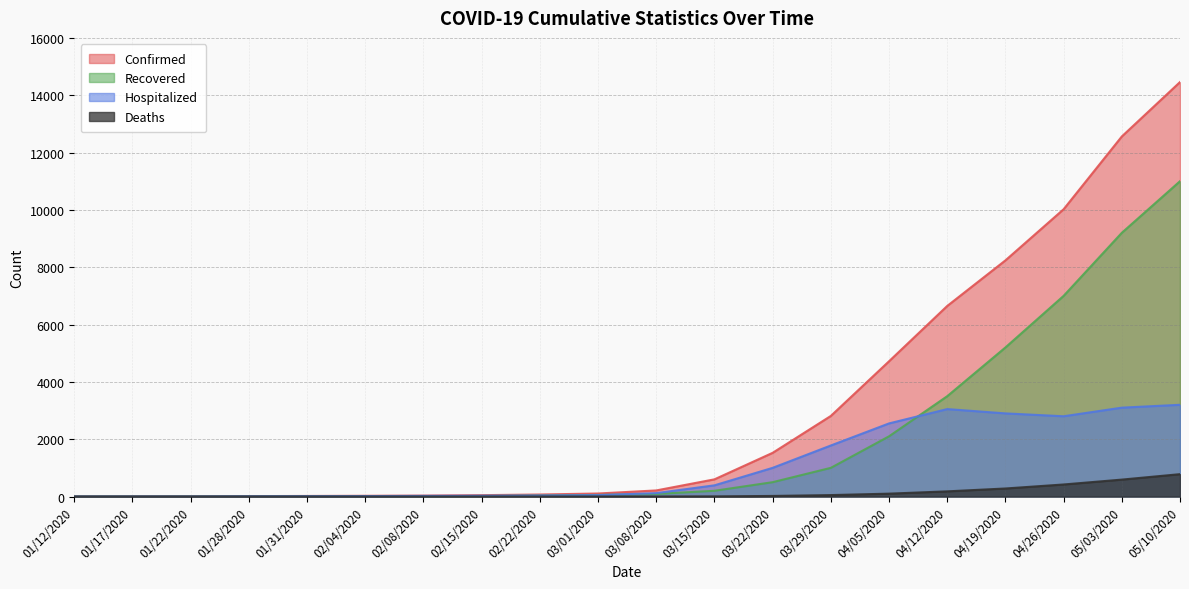

What is the total value across all series at 04/05/2020?

9468